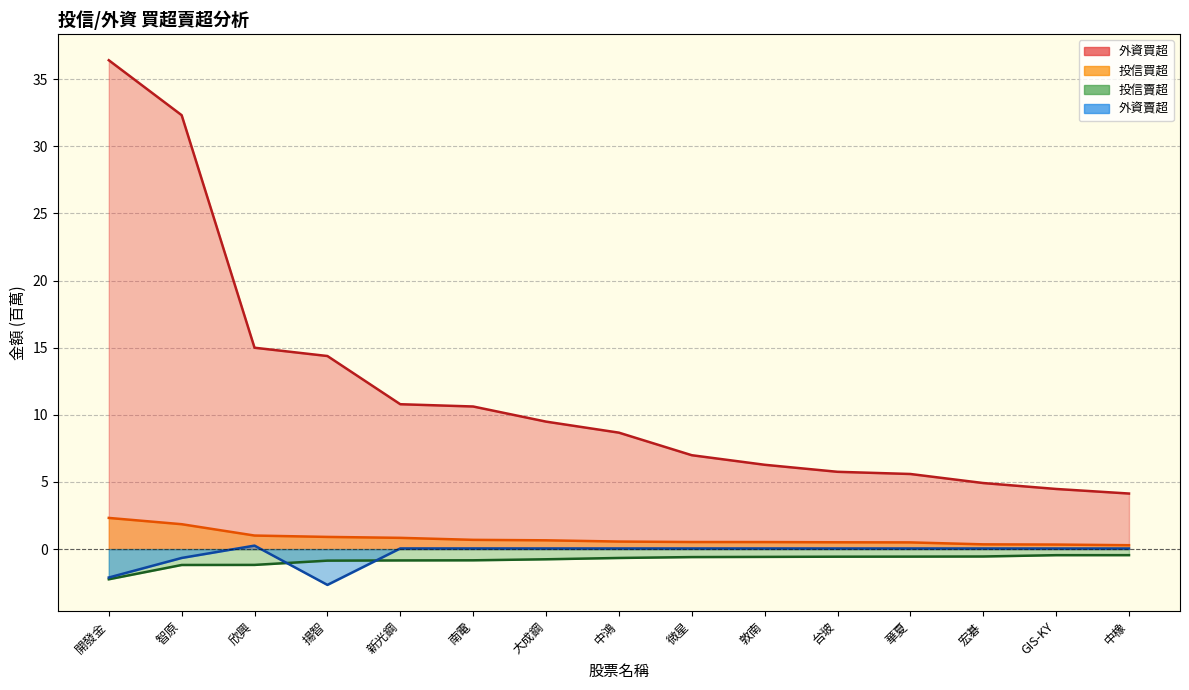

True or false: 外資買超 and 投信買超 intersect in this chart.

False